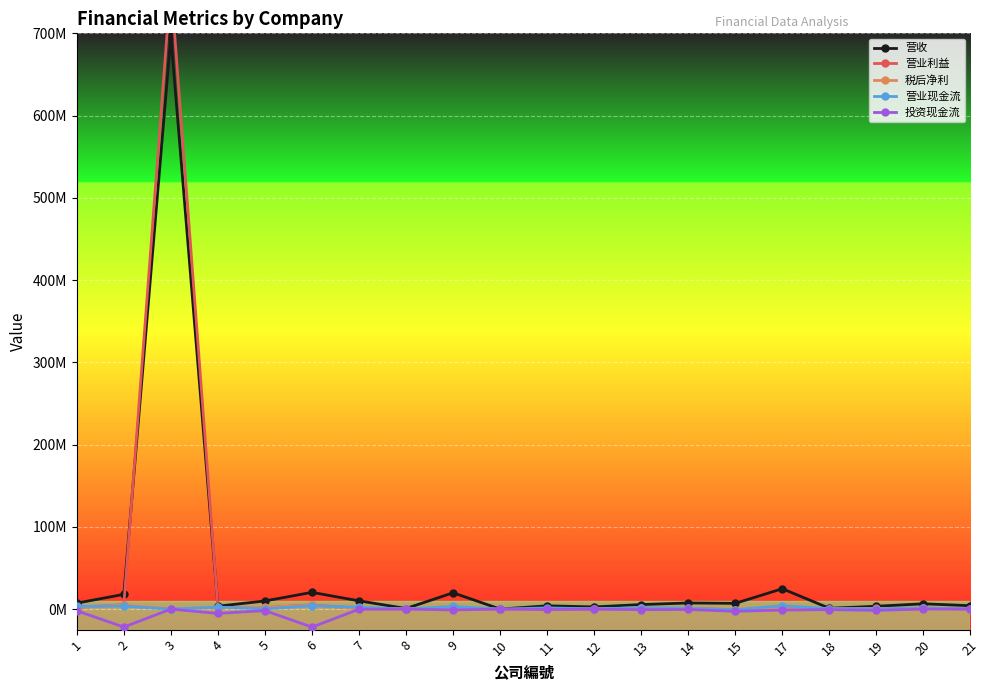

What is the average value of the 营业现金流 series?

1455557